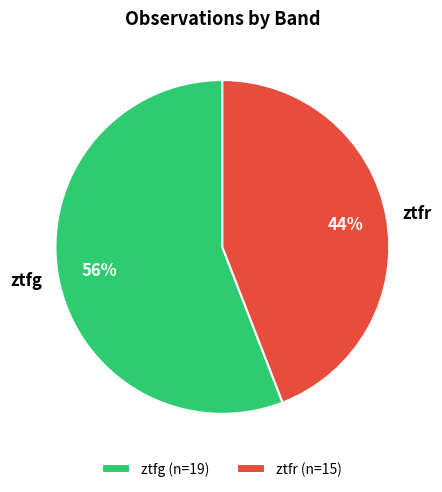

Is the sum of ztfr and ztfg greater than half?

Yes